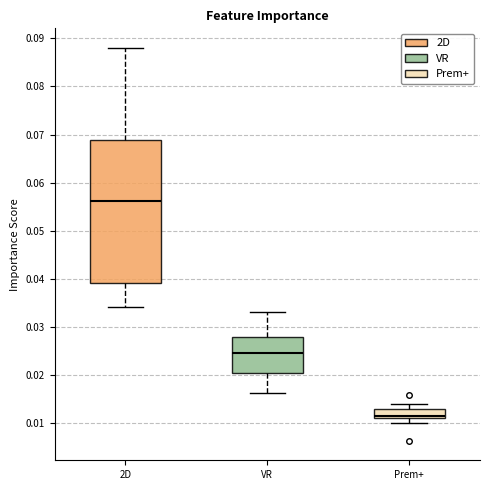

Reading left to right, transcribe this box plot: for each box, give where its median line is, the range the box spans, and where its two whiskers end, as read against the y-axis. The values are not printed on the chart, so give them approximately, as read against the axis.

2D: median 0.056, box 0.039 to 0.069, whiskers 0.034 to 0.088
VR: median 0.025, box 0.020 to 0.028, whiskers 0.016 to 0.033
Prem+: median 0.011 (just above the box's lower edge), box 0.011 to 0.013, whiskers 0.010 to 0.014